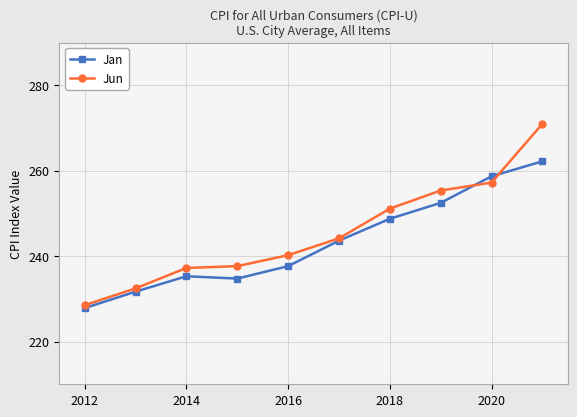

After their last crossing, which series has the higher values: Jan or Jun?

Jun